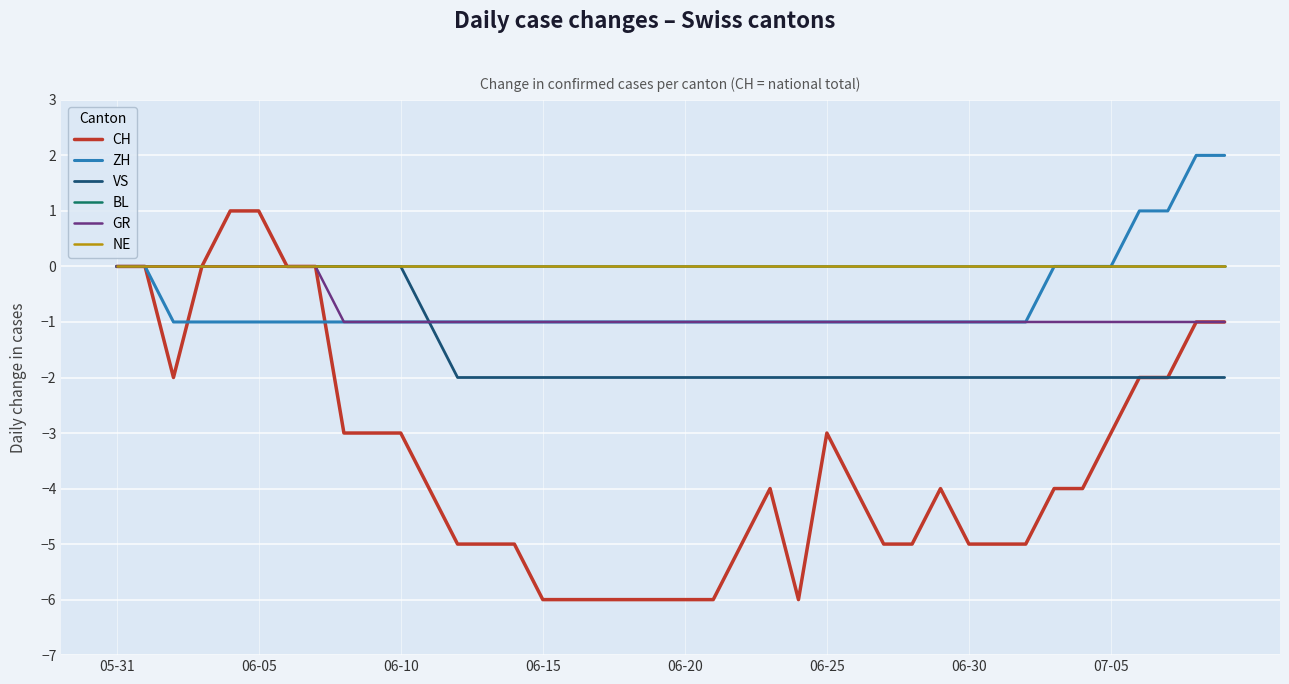

List the series in order of their peak value, highest first.

ZH, CH, VS, BL, GR, NE